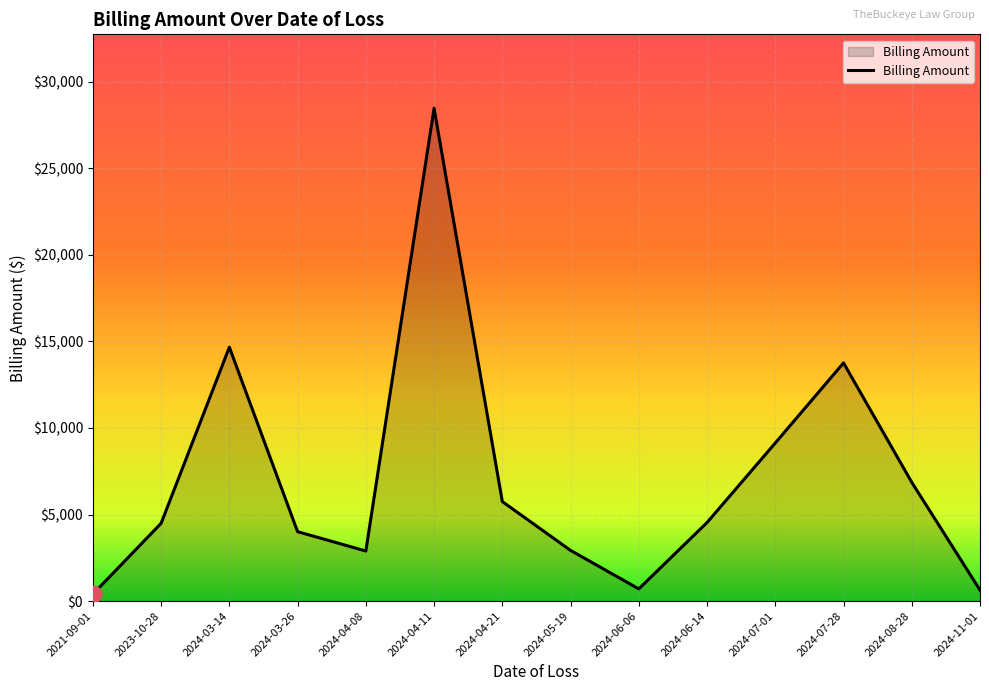

Where does the data first go above 4536?

2024-03-14